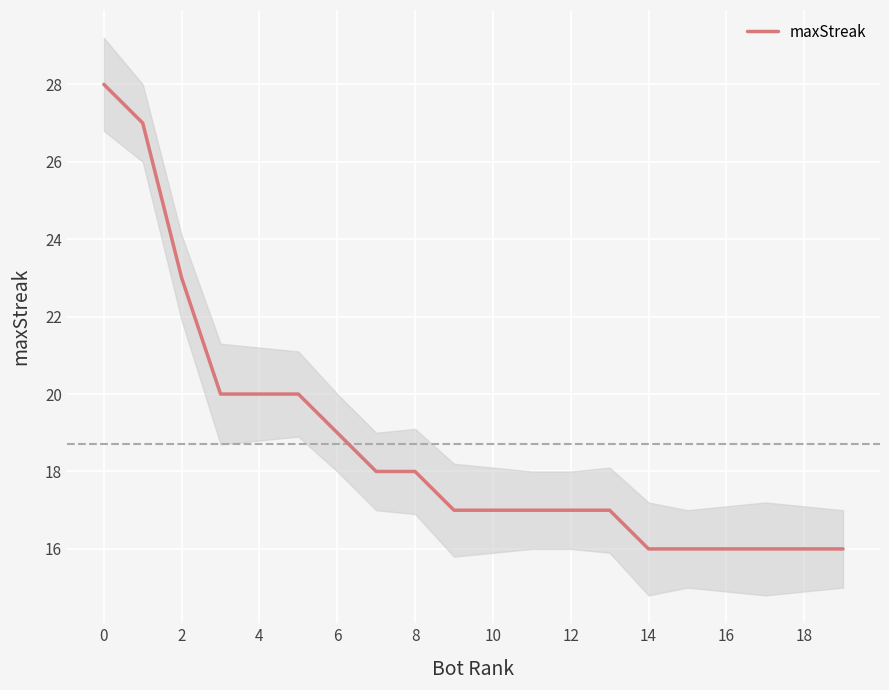

Is it true that maxStreak equals 7 at 18?

False